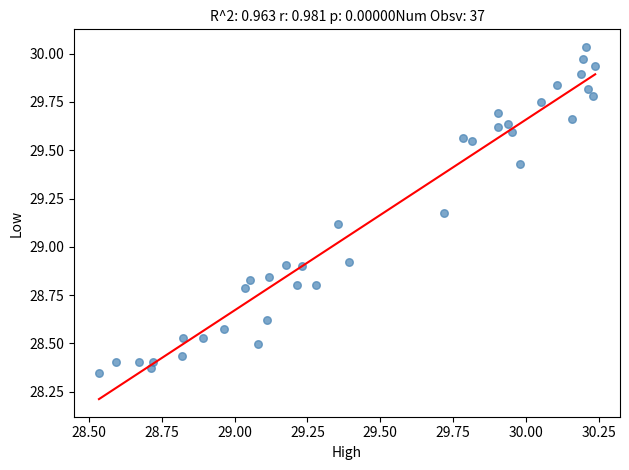

What is the range of X values (max minus min)?

1.7